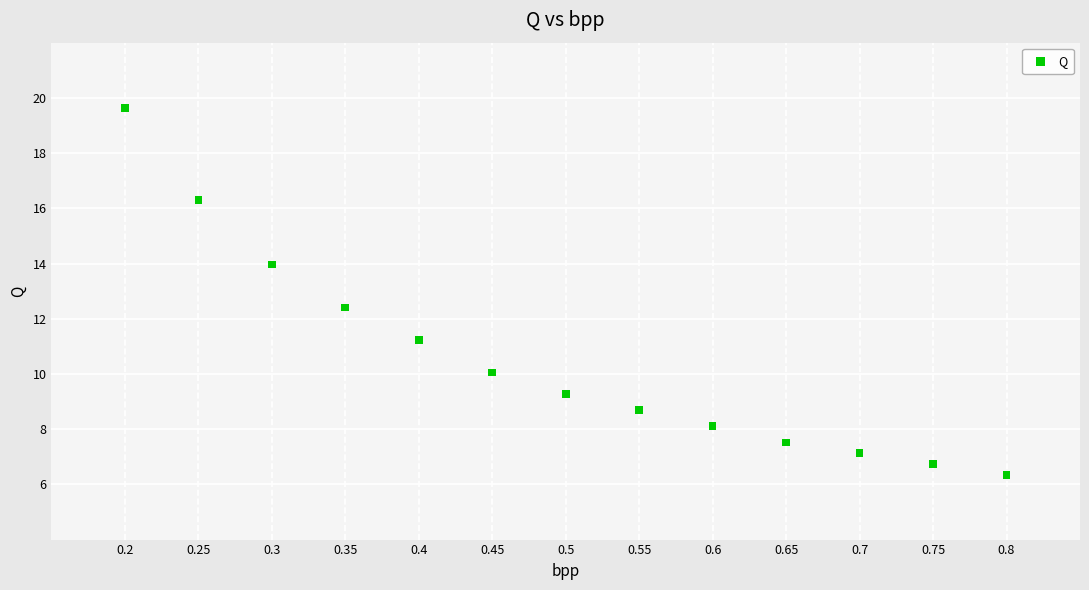

What Y value in the scatter plot is closest to 12?

12.4